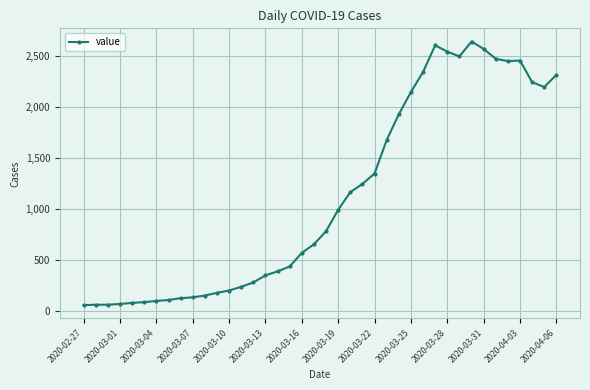

What is the sum of all values?

44971